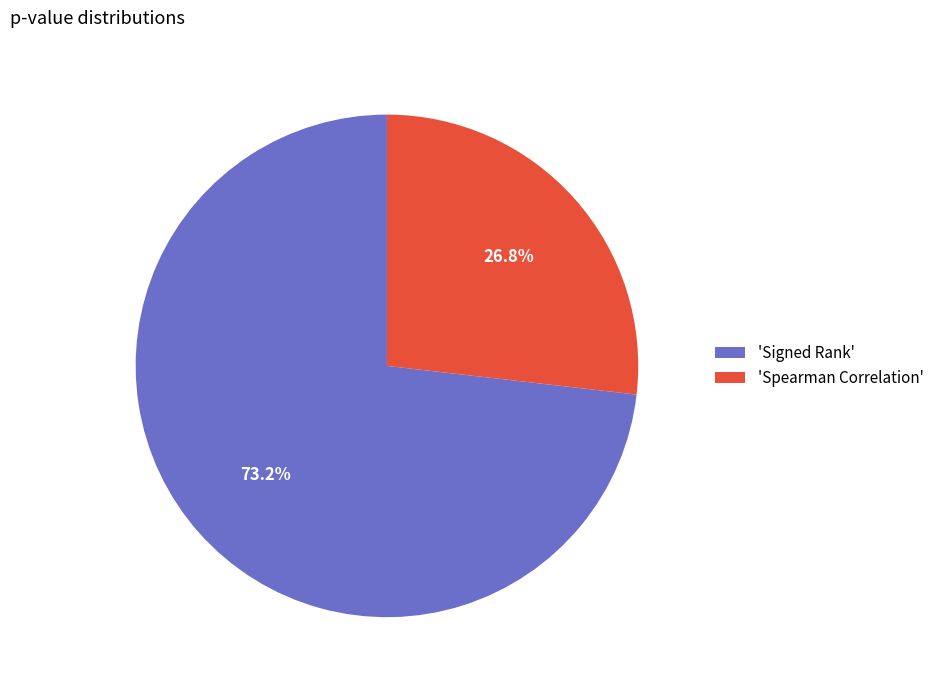

To the nearest percent, what is the average slice percentage?

50%